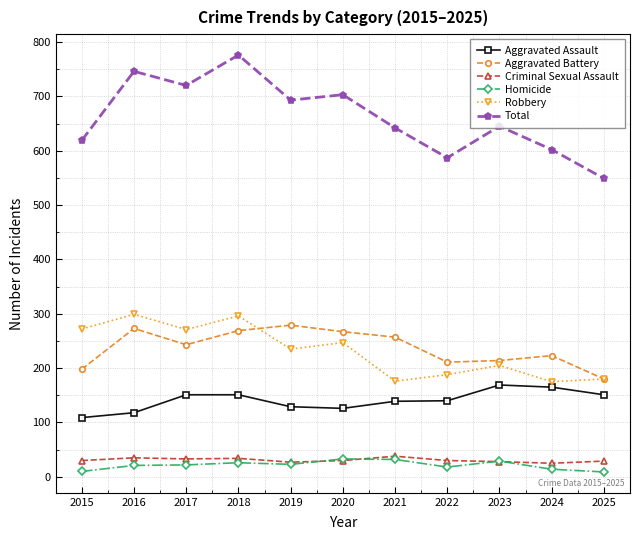

Does the chart have visible grid lines?

Yes